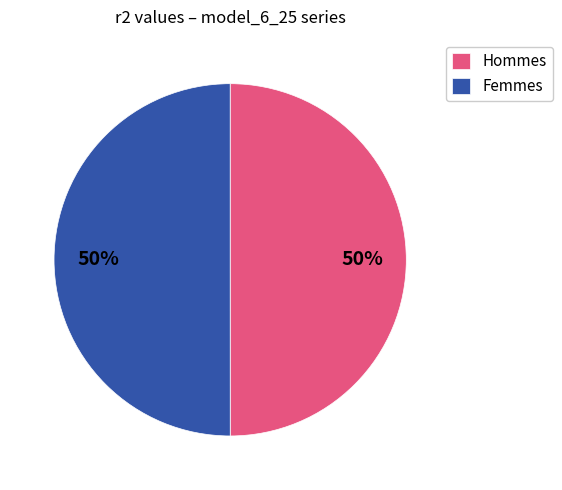

To the nearest percent, what is the average slice percentage?

50%